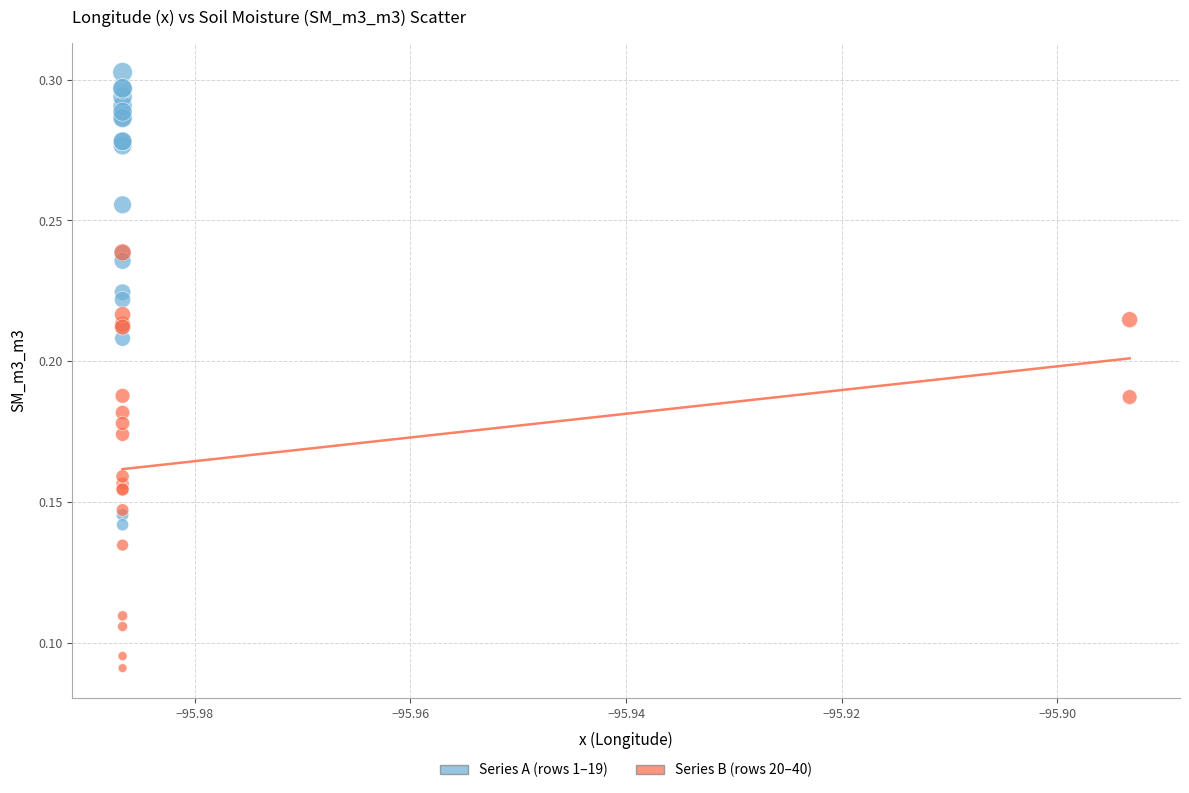

Which series contains the lowest Y value?

Series B (rows 20–40)